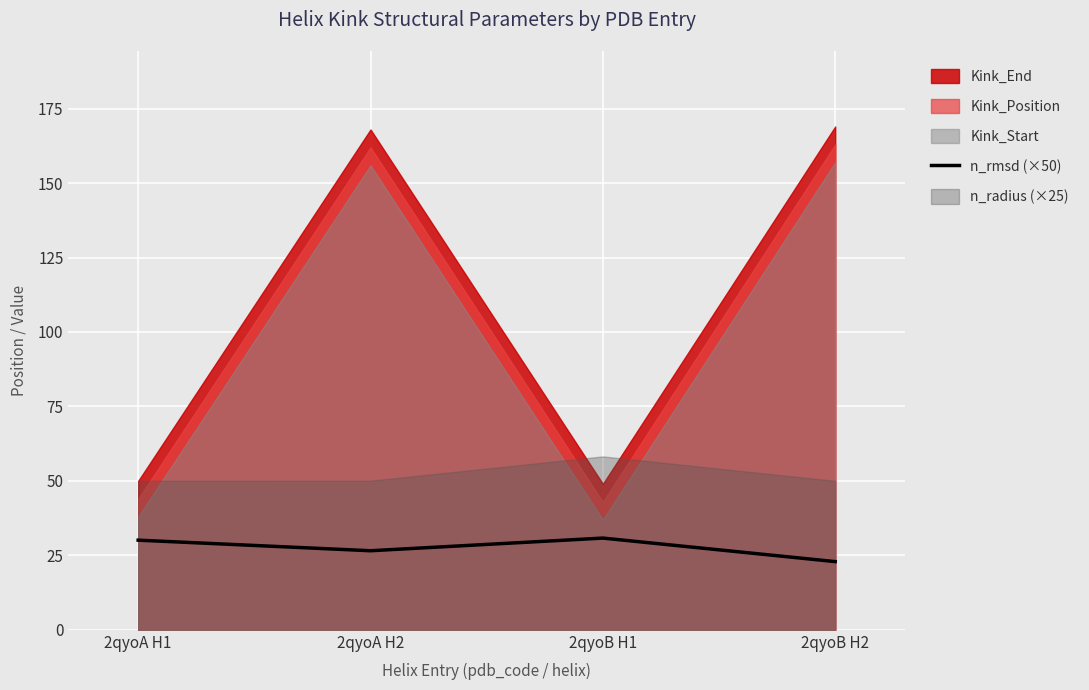

Which label corresponds to the largest value in the chart?

2qyoB H1